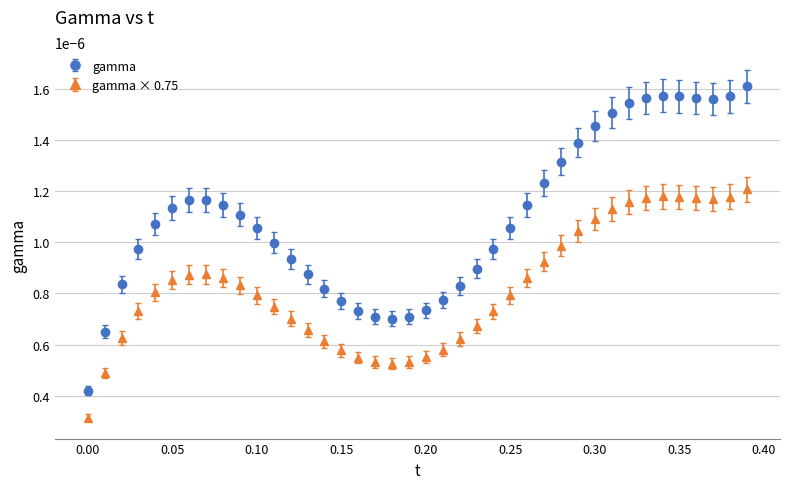

Which series has the largest range (max minus min)?

gamma